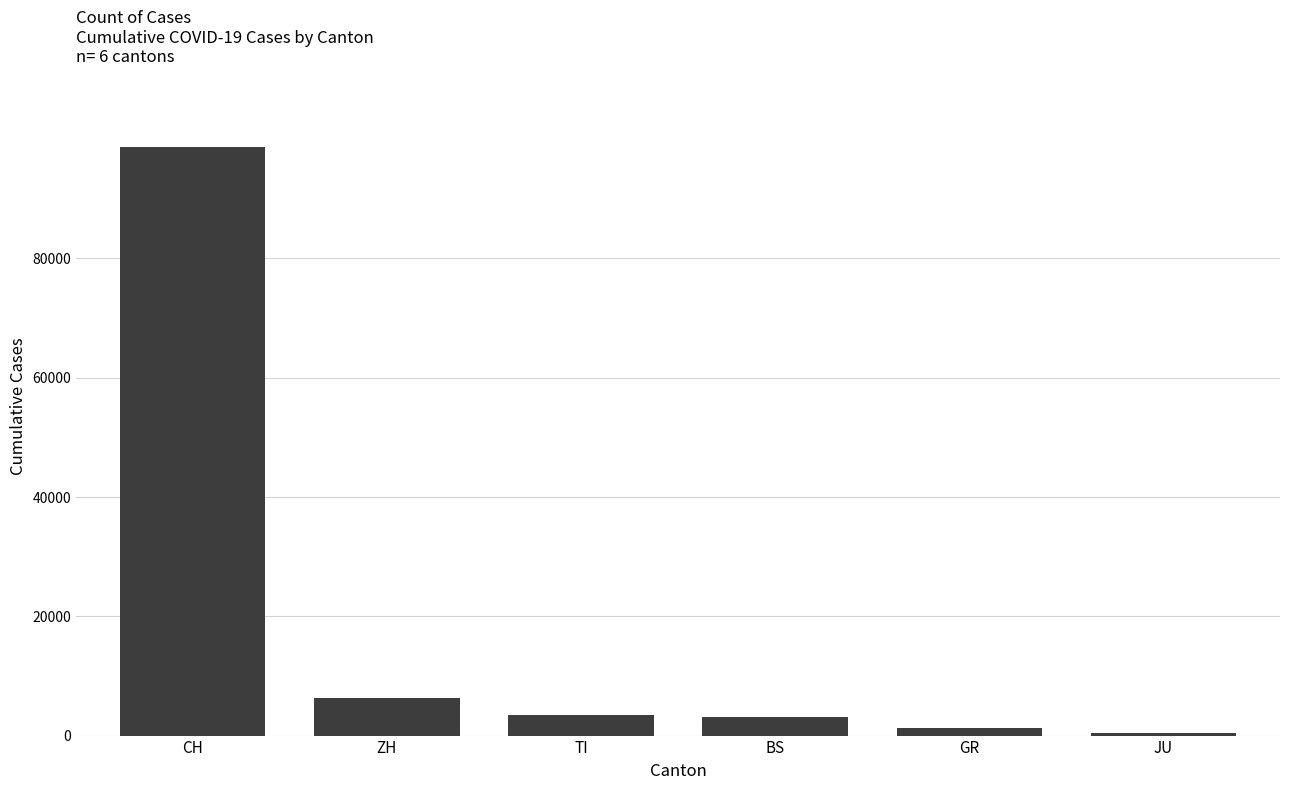

Count the number of data series in this chart.

1